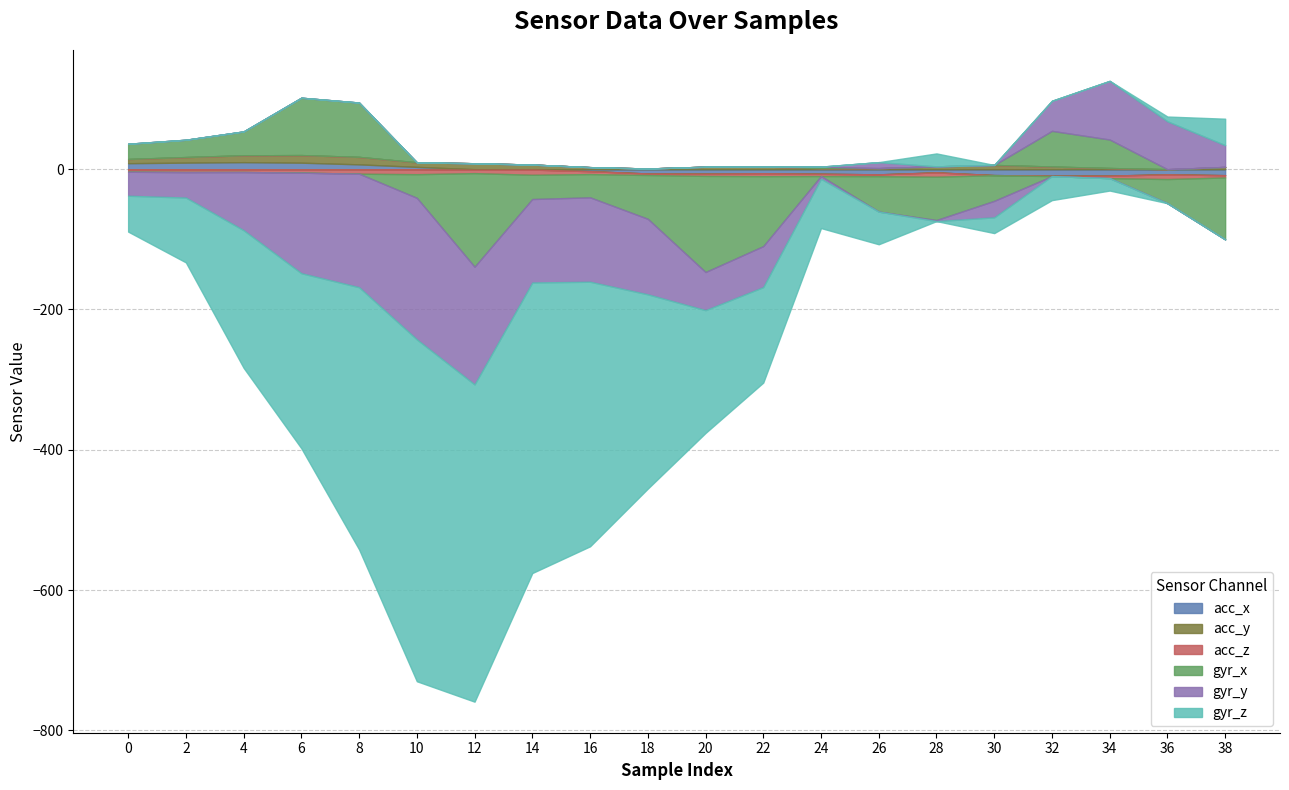

What is the total value across all series at 36?

26.6